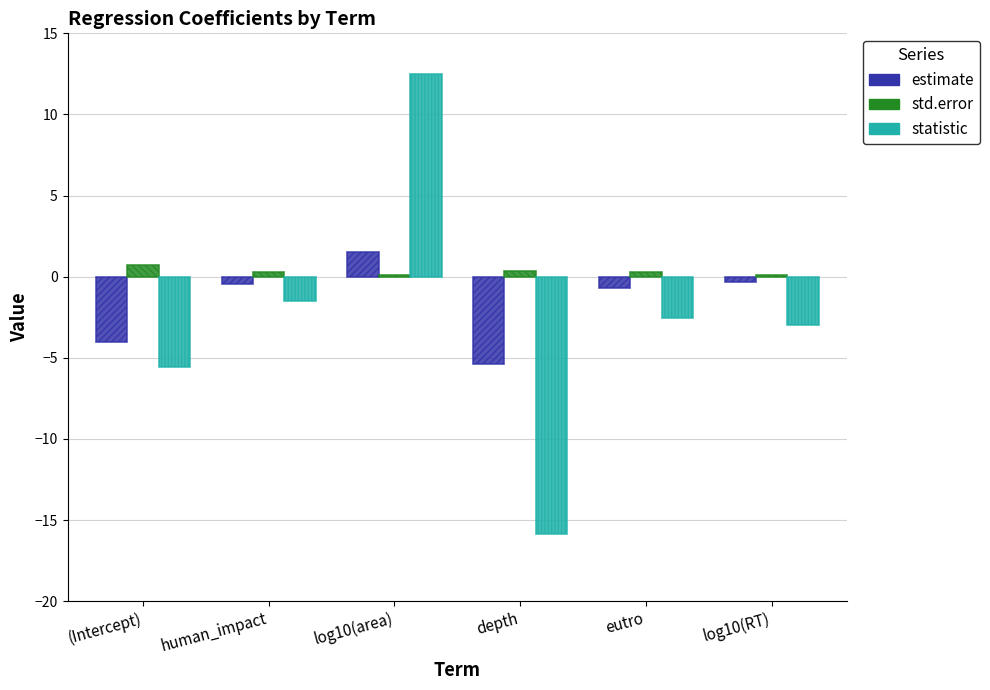

How many bars are there in total?

18